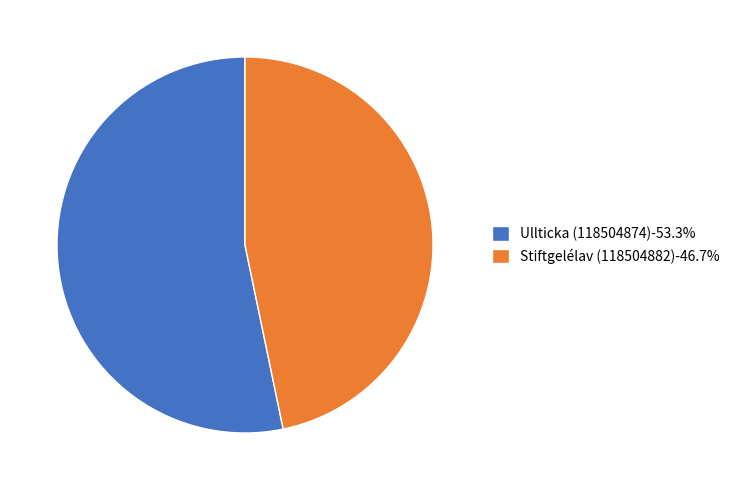

Approximately how many times larger is the value at Stiftgelélav (118504882)-46.7% compared to Ullticka (118504874)-53.3%?

0.9